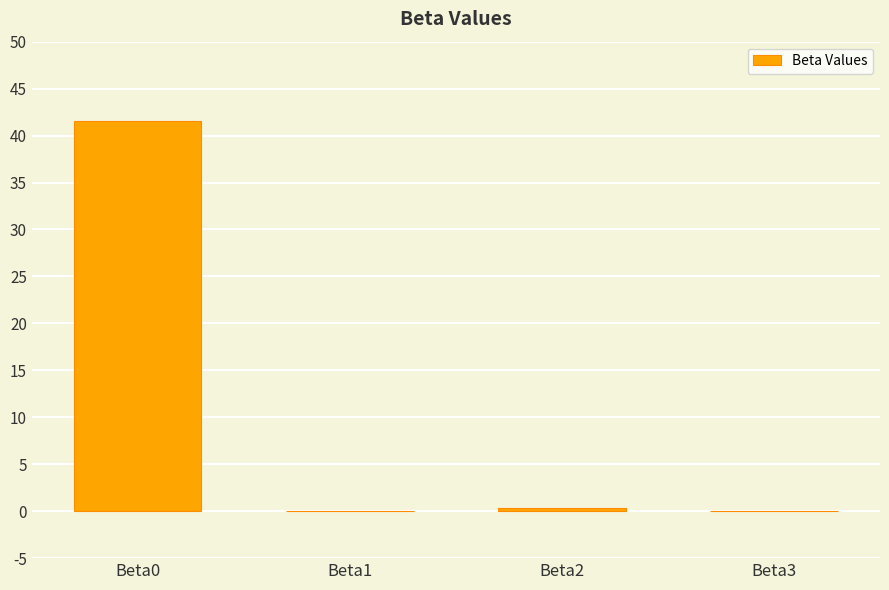

What is the greatest value displayed?

41.5